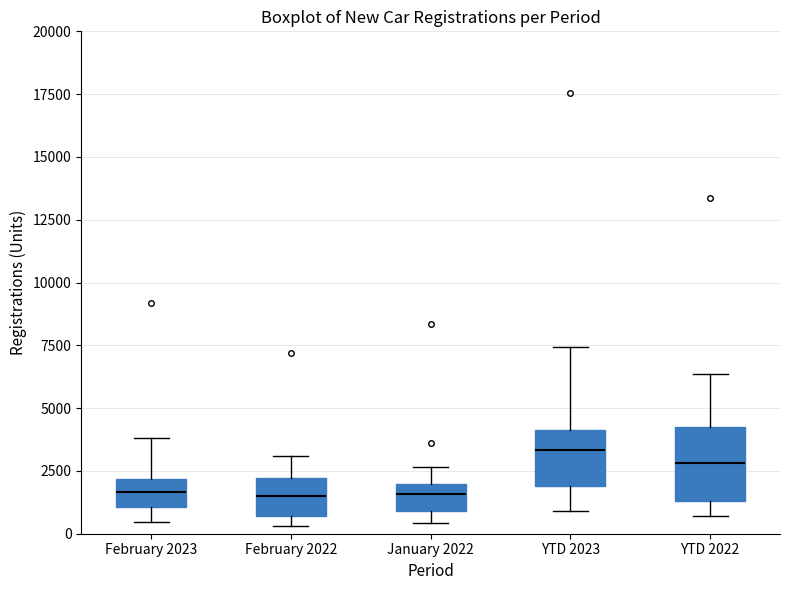

Reading left to right, transcribe this box plot: for each box, give where its median line is, the range the box spans, and where its two whiskers end, as read against the y-axis. The values are not printed on the chart, so give them approximately, as read against the axis.

February 2023: median 1500, box 1000 to 2000, whiskers 500 to 4000
February 2022: median 1500, box 500 to 2000, whiskers 500 (just below the box's lower edge) to 3000
January 2022: median 1500, box 1000 to 2000, whiskers 500 to 2500
YTD 2023: median 3500, box 2000 to 4000, whiskers 1000 to 7500
YTD 2022: median 3000, box 1500 to 4500, whiskers 500 to 6500